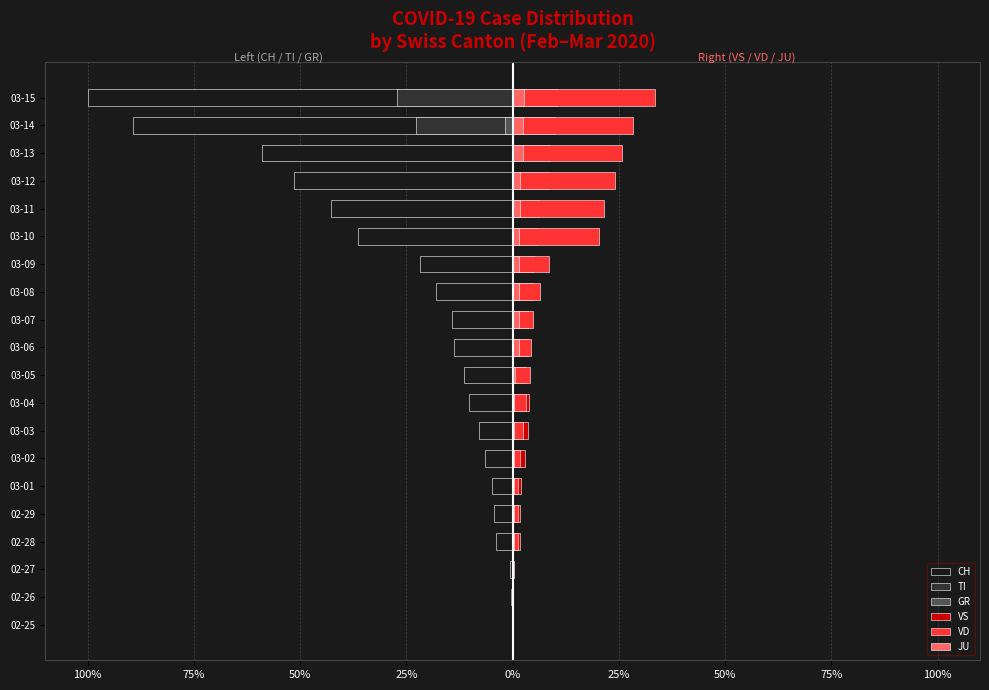

What is the average value of the TI series?

-2.5